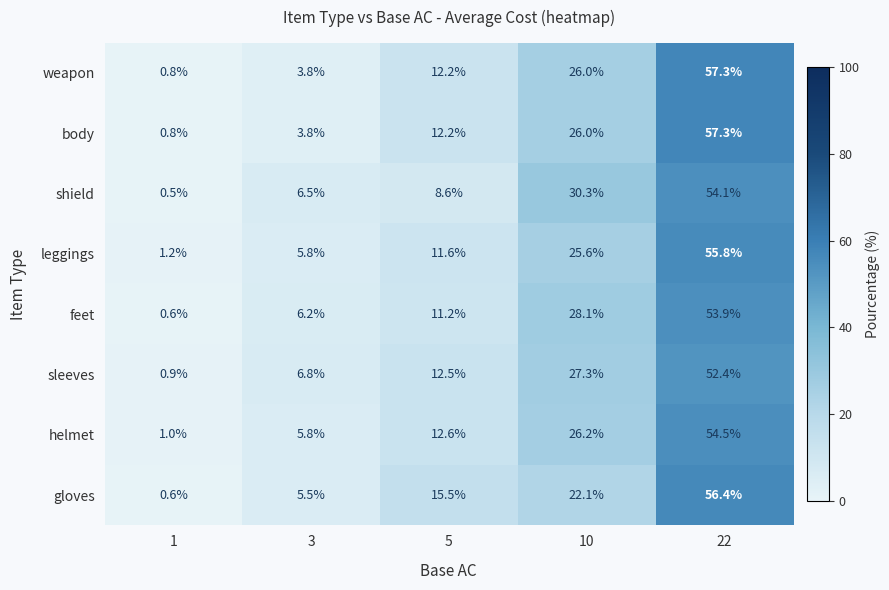

How many data points in leggings are above 11?

3